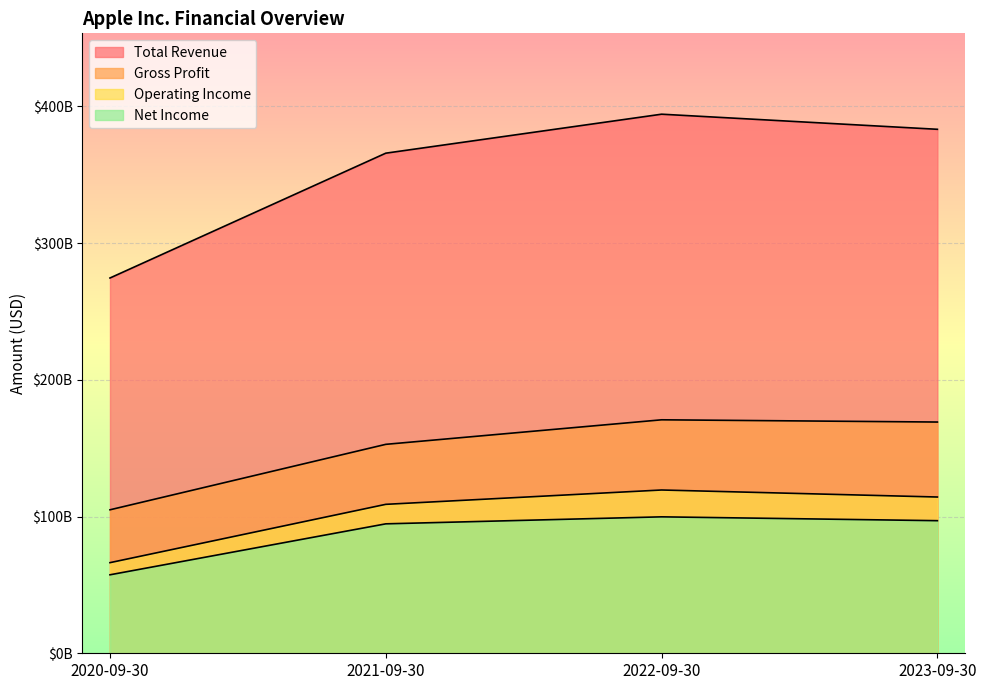

In Net Income, how many points are higher than both neighbors (excluding endpoints)?

1